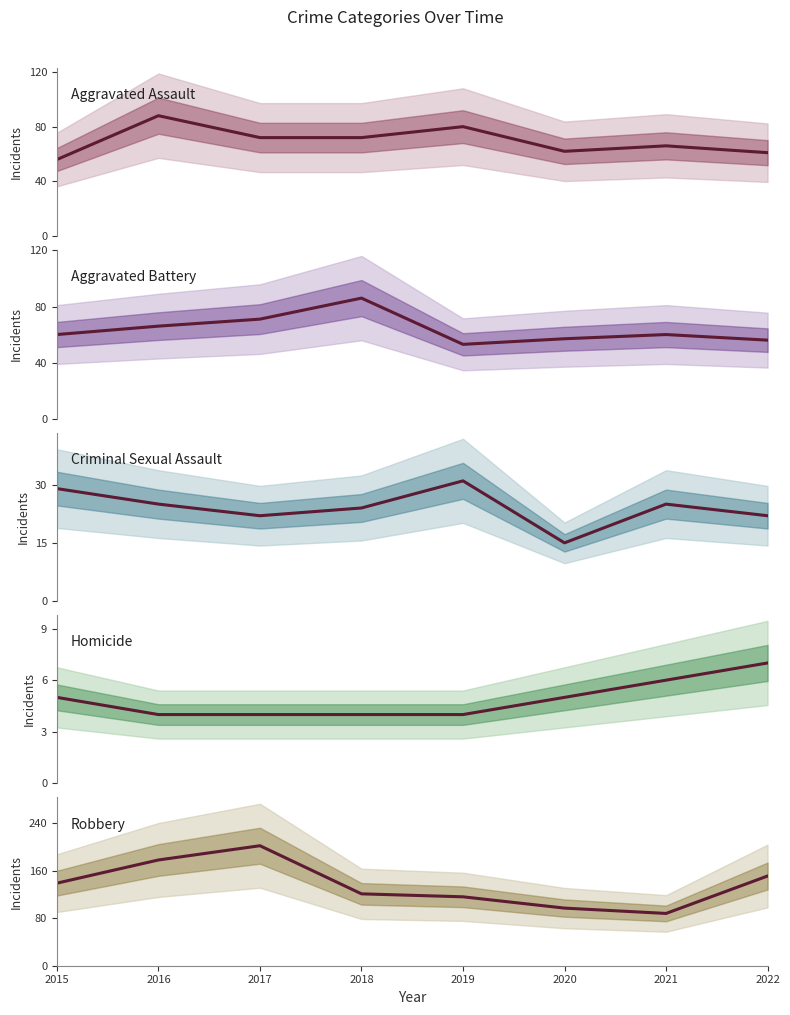

True or false: Criminal Sexual Assault and Aggravated Battery cross at least once.

False